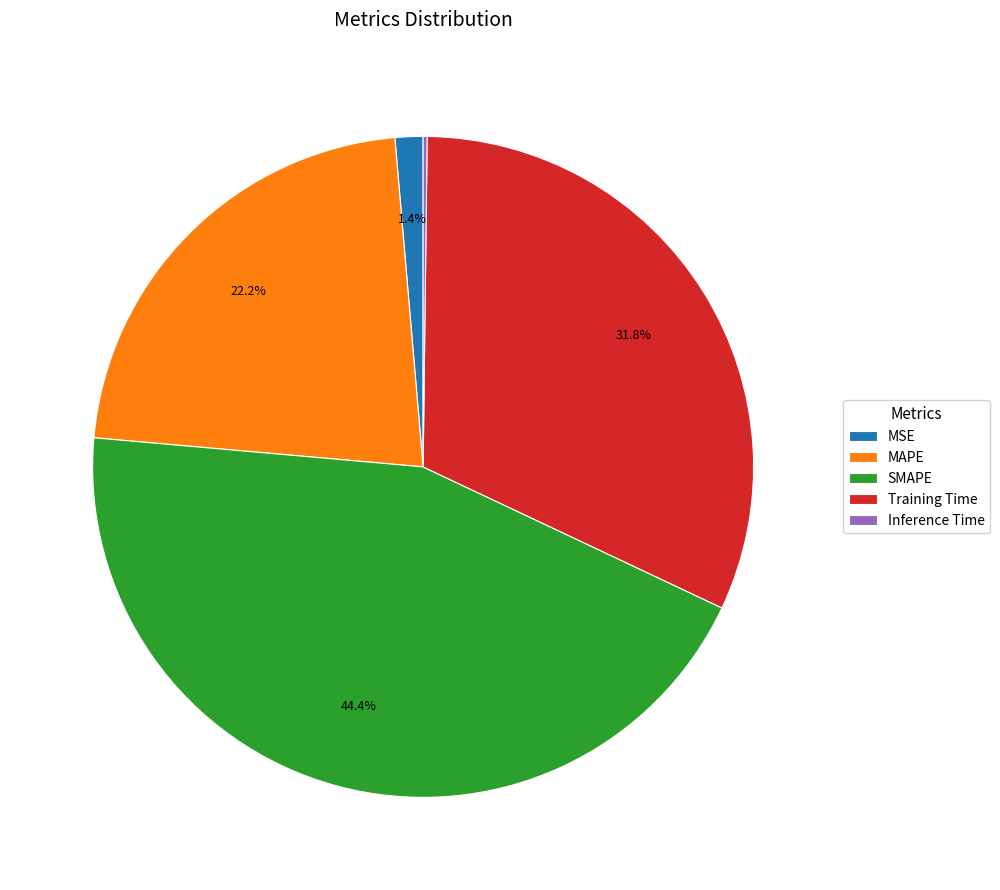

Which has a higher value, SMAPE or MSE?

SMAPE